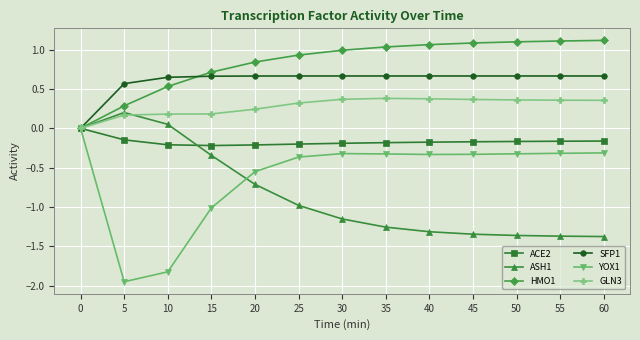

Is it true that HMO1 equals 0.6 at 25?

False